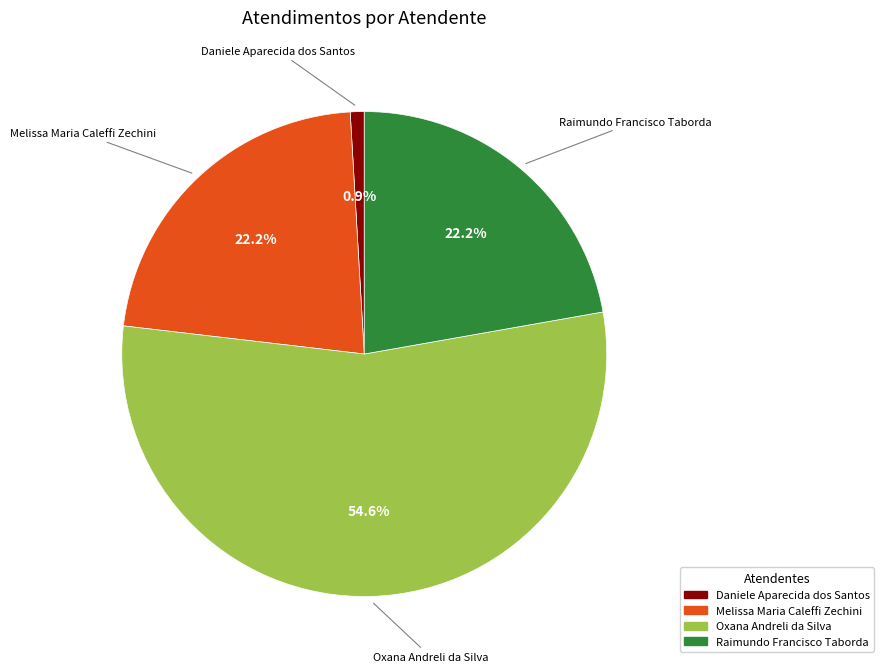

Which slice represents more than half of the pie?

Oxana Andreli da Silva